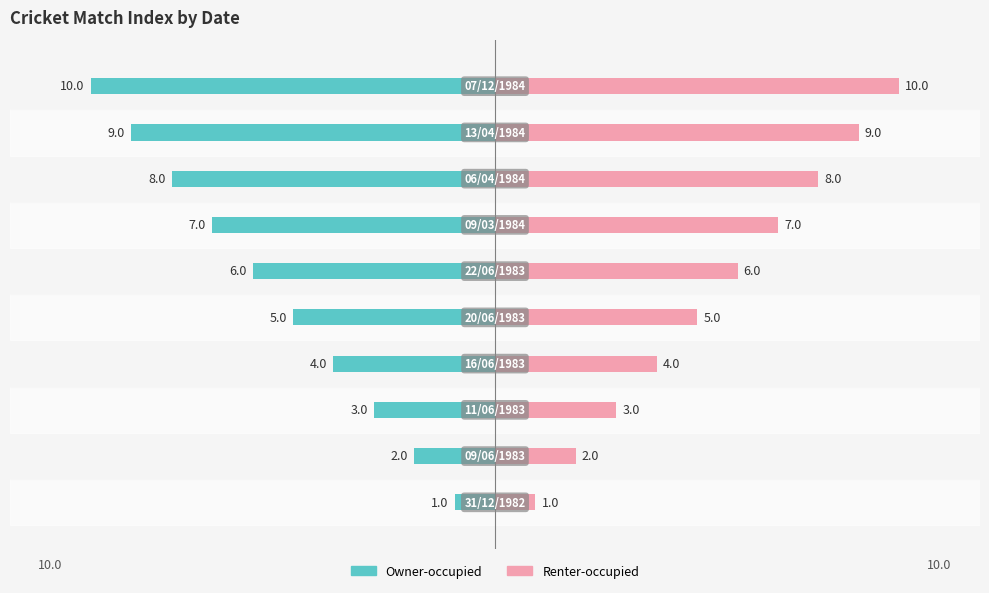

Is the value of Renter-occupied at 6 greater than the value of Owner-occupied at 9?

Yes